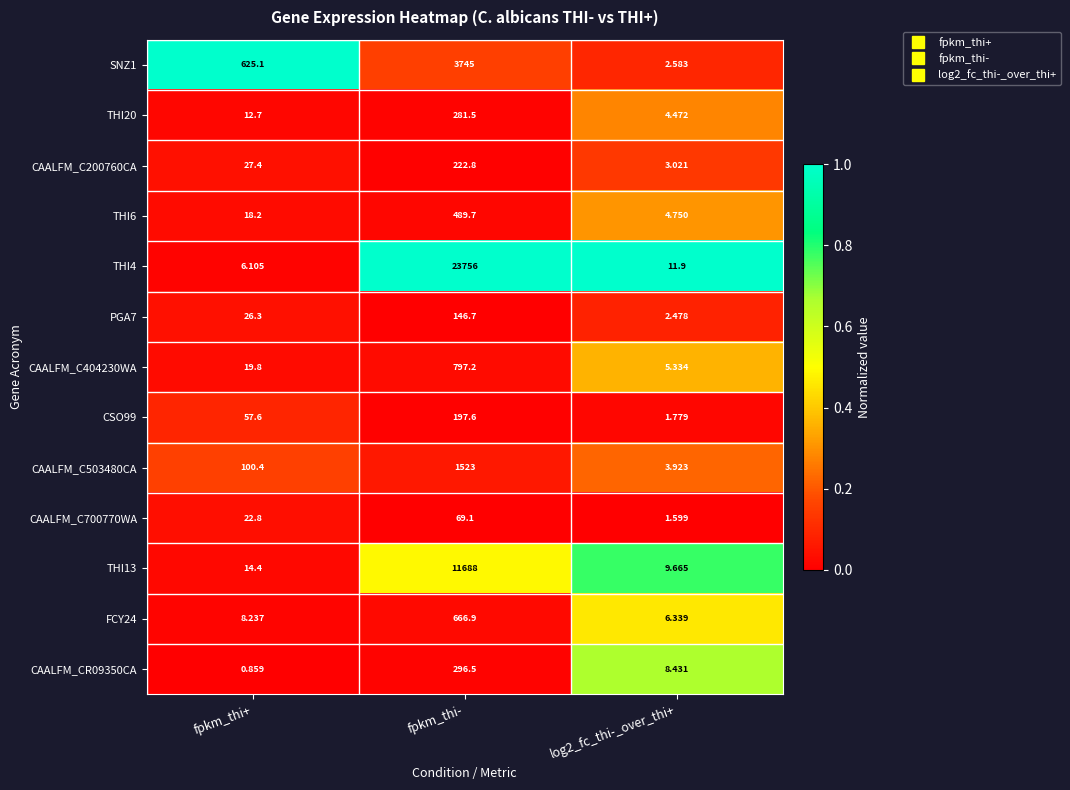

At which label is FCY24 closest to 336?

fpkm_thi+